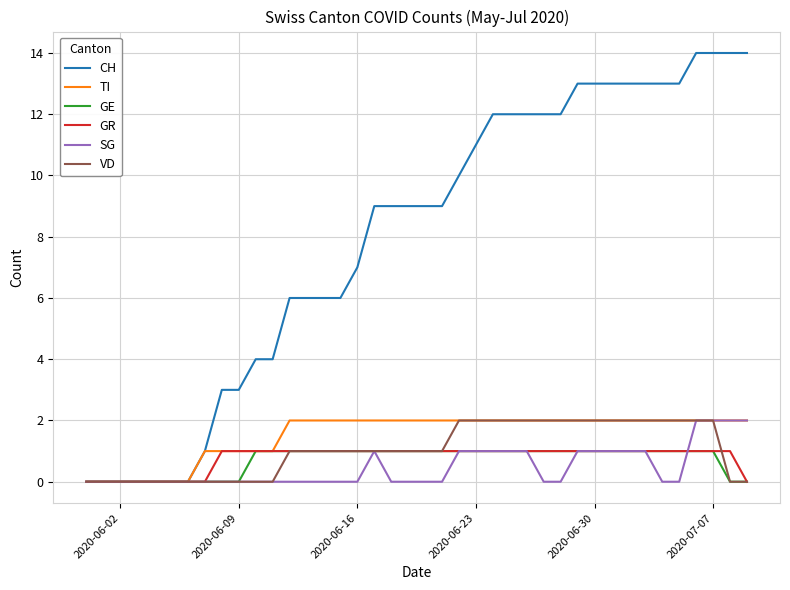

Reading right to left, what are all the values shown in this chart?

CH: 14	14	14	14	13	13	13	13	13	13	13	12	12	12	12	12	11	10	9	9	9	9	9	7	6	6	6	6	4	4	3	3	1	0	0	0	0	0	0	0
TI: 2	2	2	2	2	2	2	2	2	2	2	2	2	2	2	2	2	2	2	2	2	2	2	2	2	2	2	2	1	1	1	1	1	0	0	0	0	0	0	0
GE: 0	0	1	1	1	1	1	1	1	1	1	1	1	1	1	1	1	1	1	1	1	1	1	1	1	1	1	1	1	1	0	0	0	0	0	0	0	0	0	0
GR: 0	1	1	1	1	1	1	1	1	1	1	1	1	1	1	1	1	1	1	1	1	1	1	1	1	1	1	1	1	1	1	1	0	0	0	0	0	0	0	0
SG: 2	2	2	2	0	0	1	1	1	1	1	0	0	1	1	1	1	1	0	0	0	0	1	0	0	0	0	0	0	0	0	0	0	0	0	0	0	0	0	0
VD: 0	0	2	2	2	2	2	2	2	2	2	2	2	2	2	2	2	2	1	1	1	1	1	1	1	1	1	1	0	0	0	0	0	0	0	0	0	0	0	0